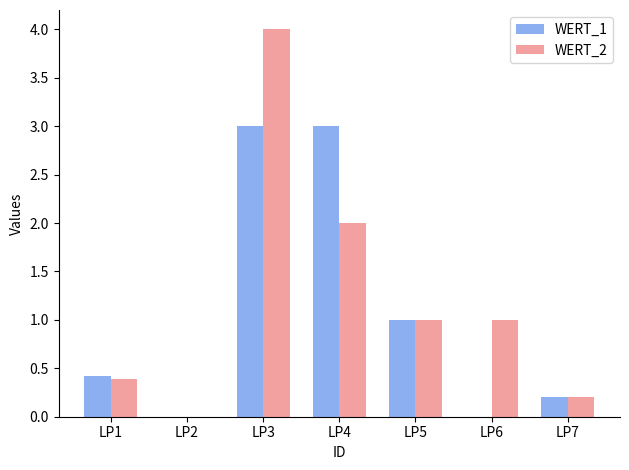

What is the sum of all WERT_2 values?

8.6